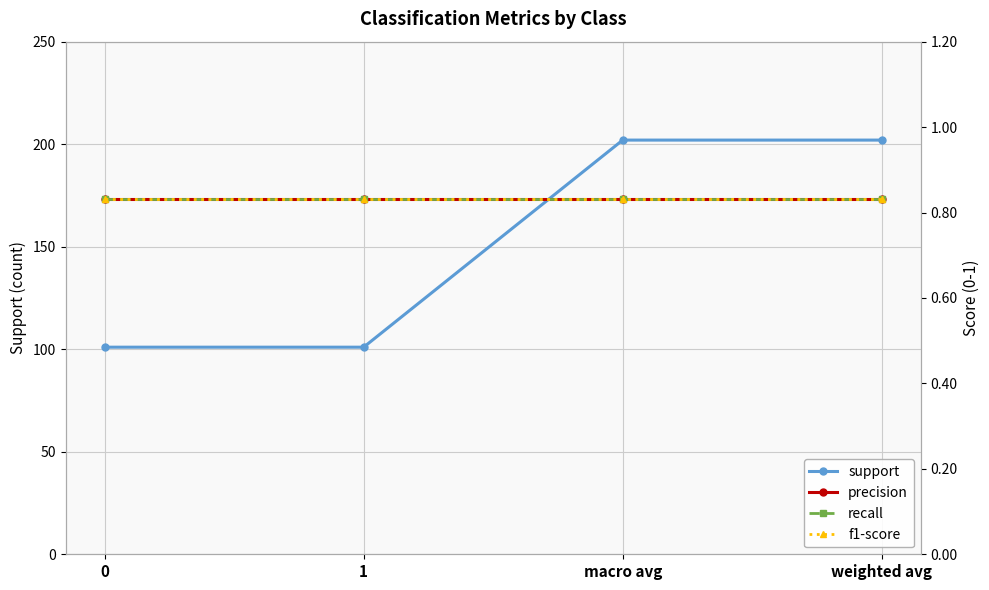

Reading left to right, list all the values displayed in this chart.

support: 0=101.0	1=101.0	macro avg=202.0	weighted avg=202.0
precision: 0=0.8	1=0.8	macro avg=0.8	weighted avg=0.8
recall: 0=0.8	1=0.8	macro avg=0.8	weighted avg=0.8
f1-score: 0=0.8	1=0.8	macro avg=0.8	weighted avg=0.8